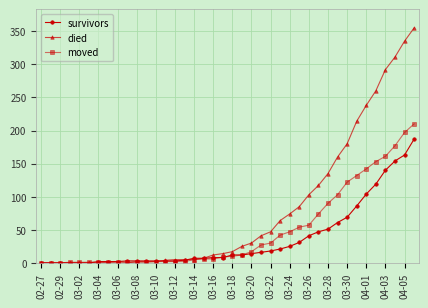

Rank the series by their maximum value, from highest to lowest.

died, moved, survivors